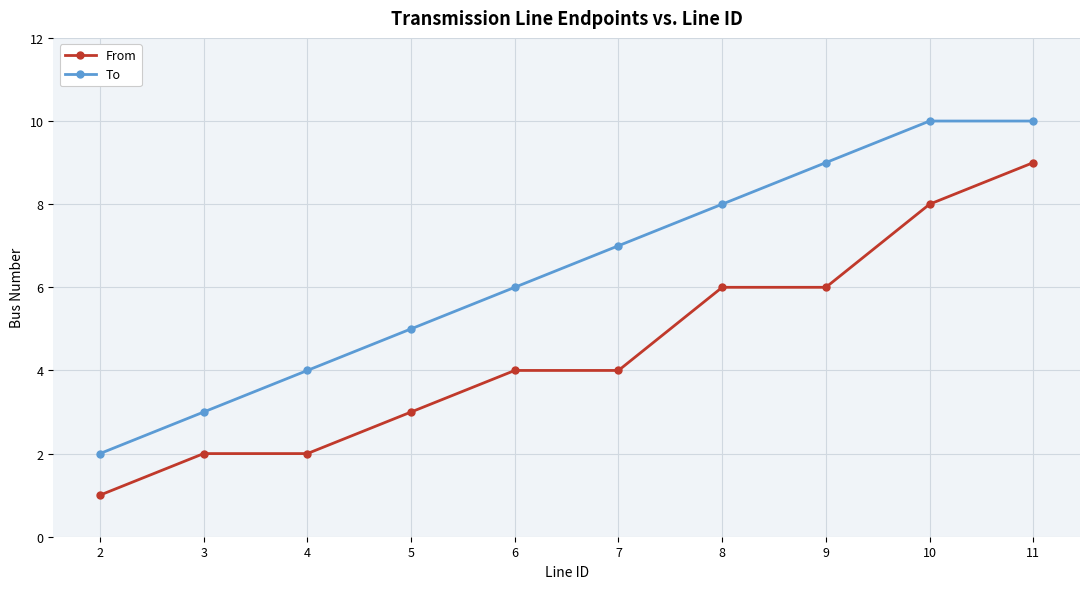

True or false: To has more than 1 points higher than both neighbors.

False